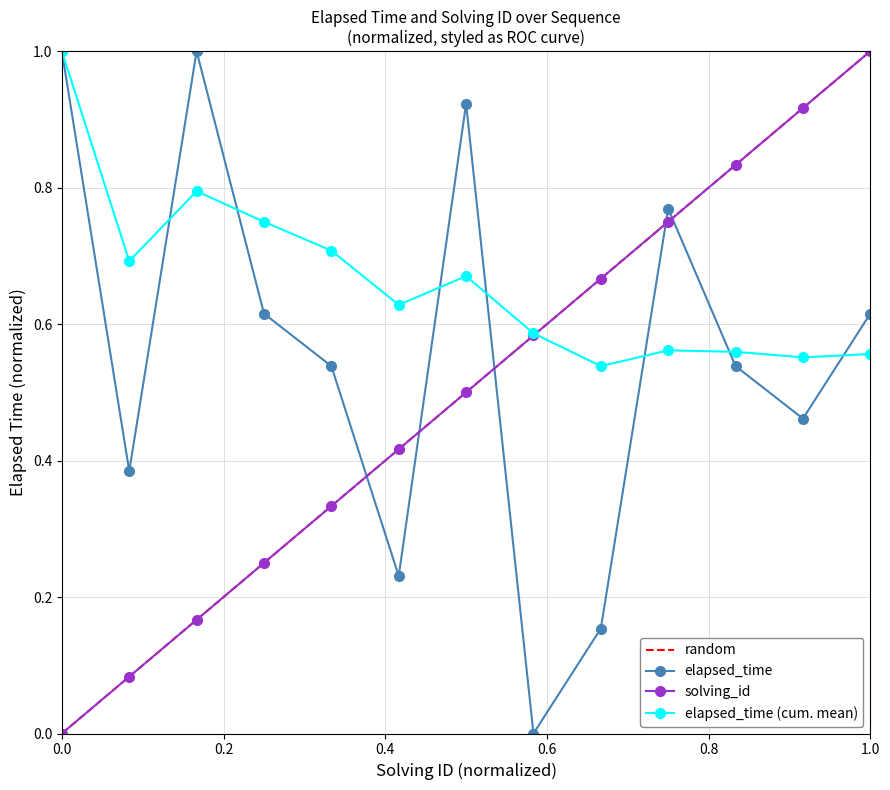

The value of elapsed_time at 0.0 is 1.0. True or false?

True